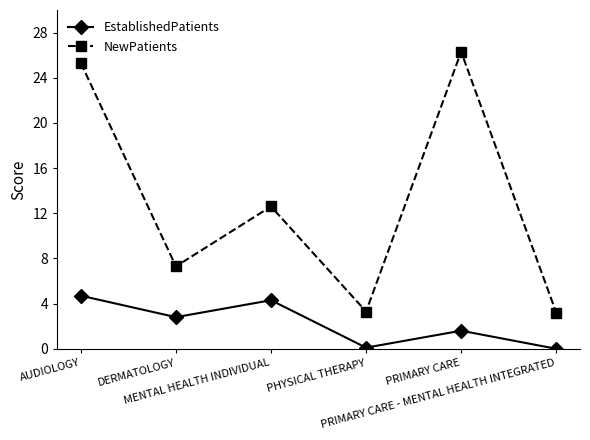

True or false: EstablishedPatients and NewPatients cross at least once.

False